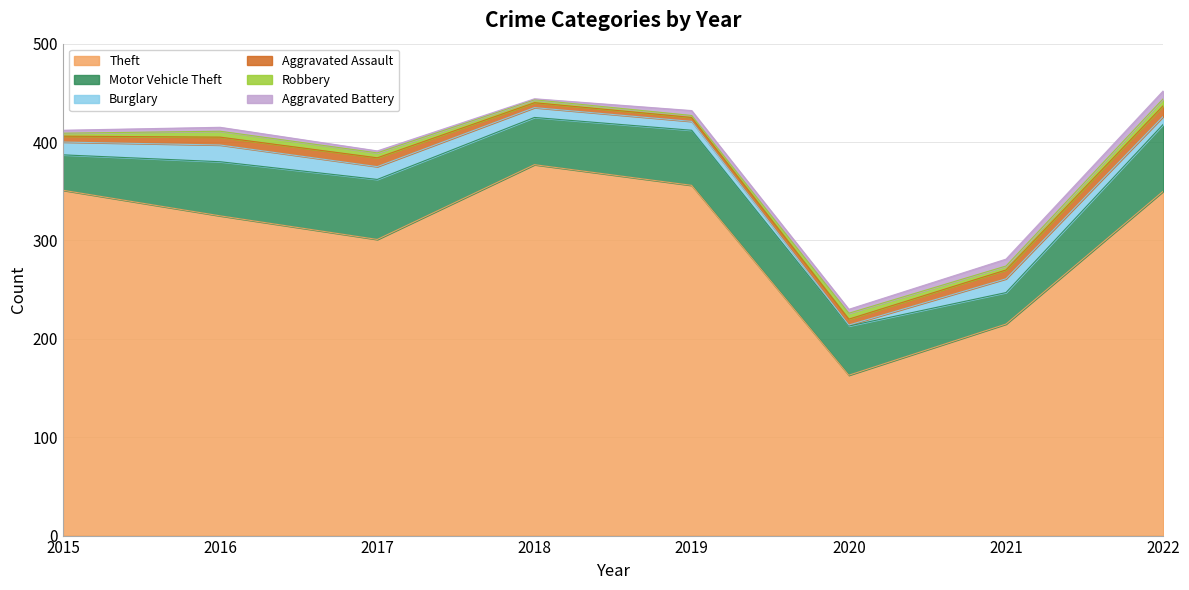

List the labels in order of Robbery value, smallest first.

2019, 2015, 2018, 2021, 2017, 2016, 2020, 2022